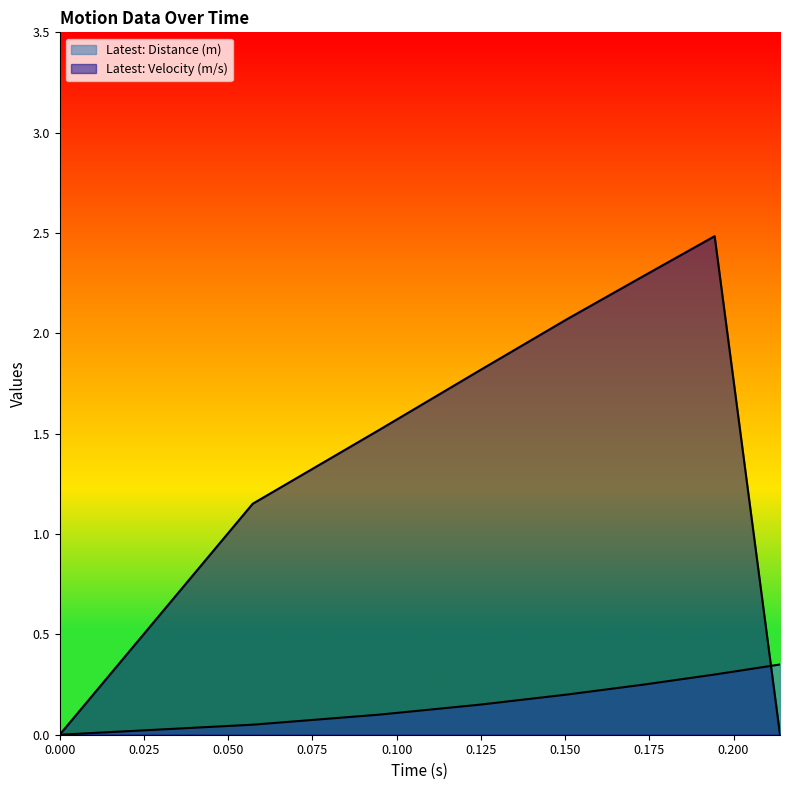

What position from the right is 0.1248004?

5